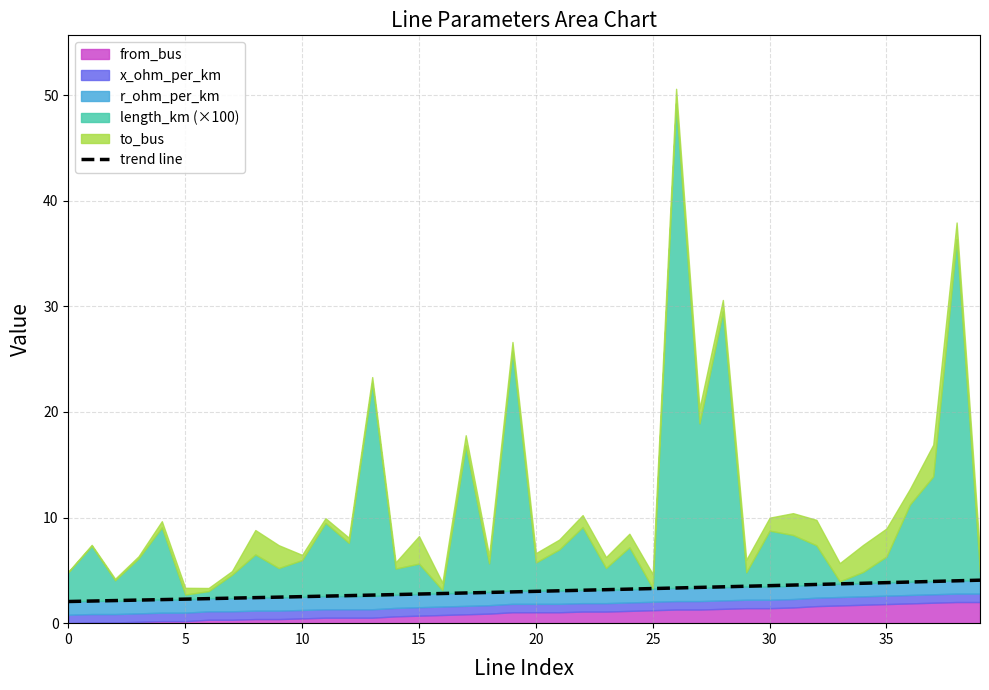

What is the minimum value for trend line?

2.1